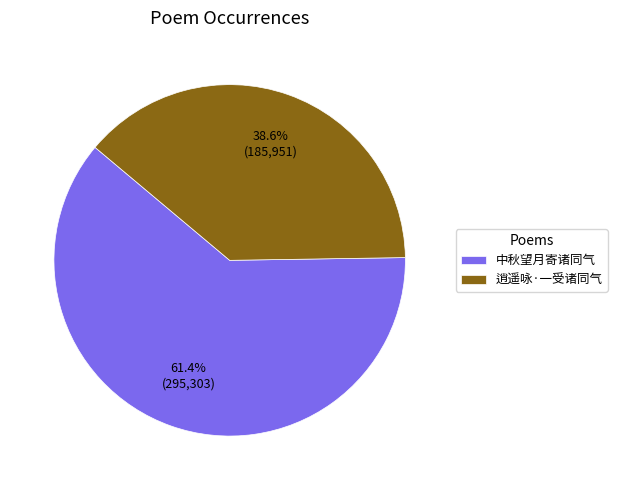

The 逍遥咏·一受诸同气 slice represents 39% of the pie. True or false?

True